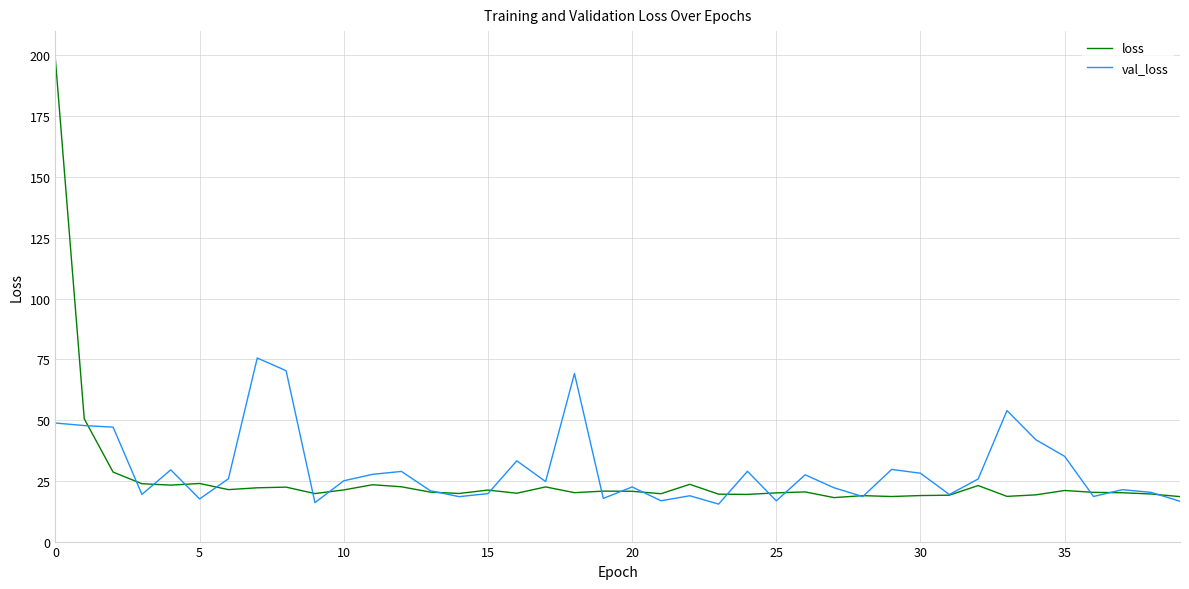

What is the maximum value for val_loss?

75.5